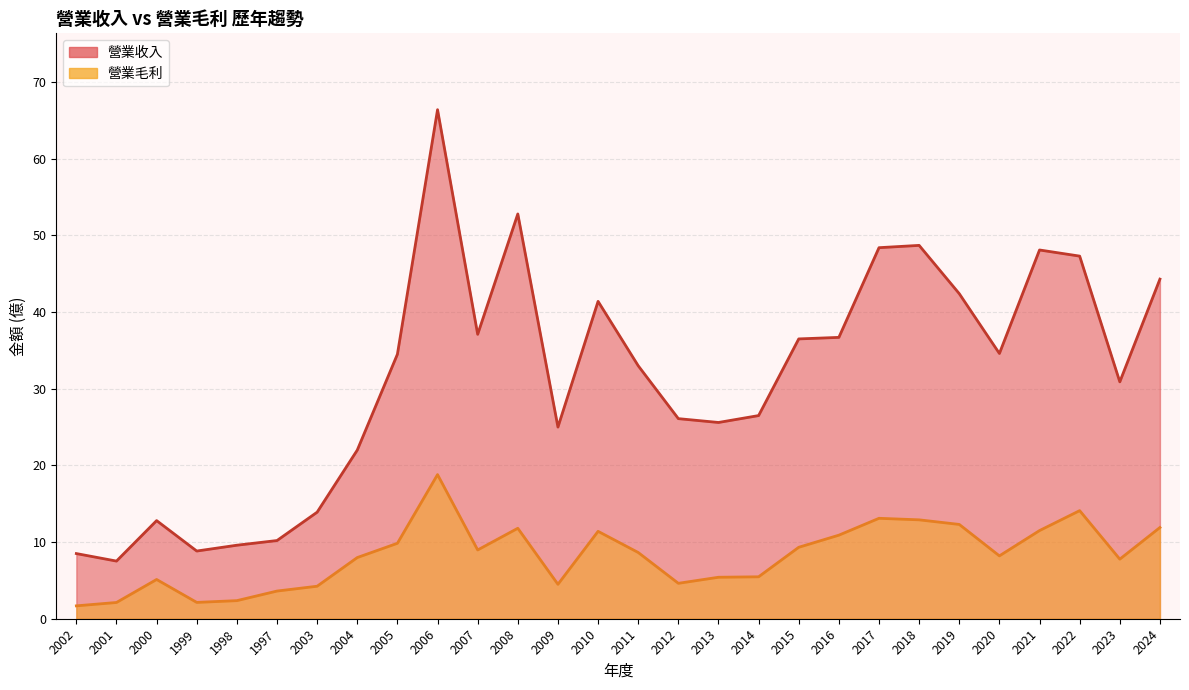

Count the number of data series in this chart.

2